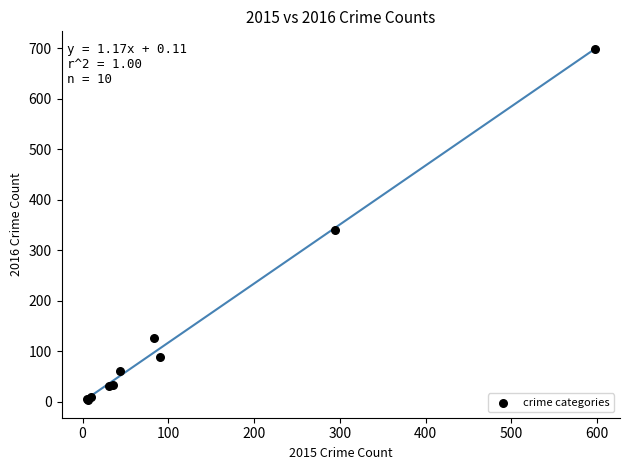

What Y value in the scatter plot is closest to 351?

340